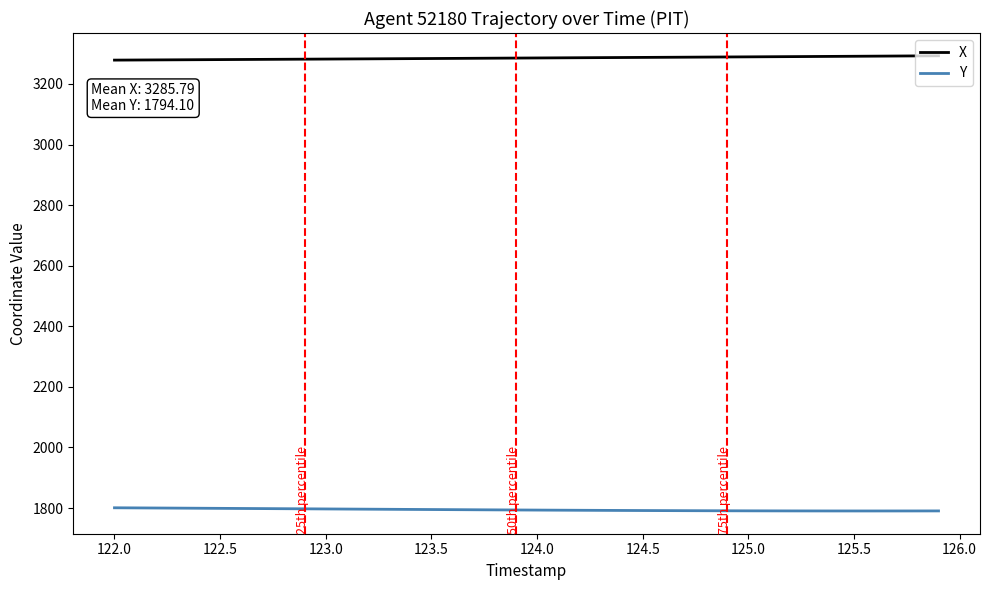

Rank the series by their maximum value, from highest to lowest.

X, Y